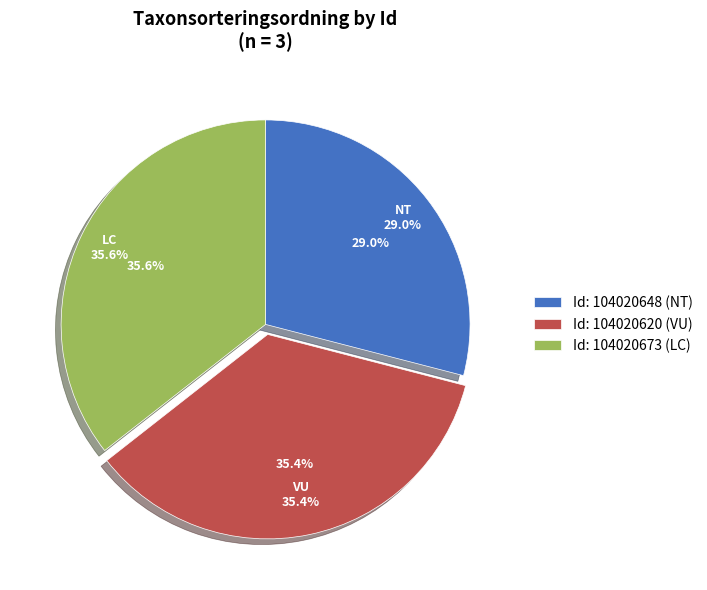

To the nearest percent, what is the combined percentage of 104020648 and 104020620?

64%